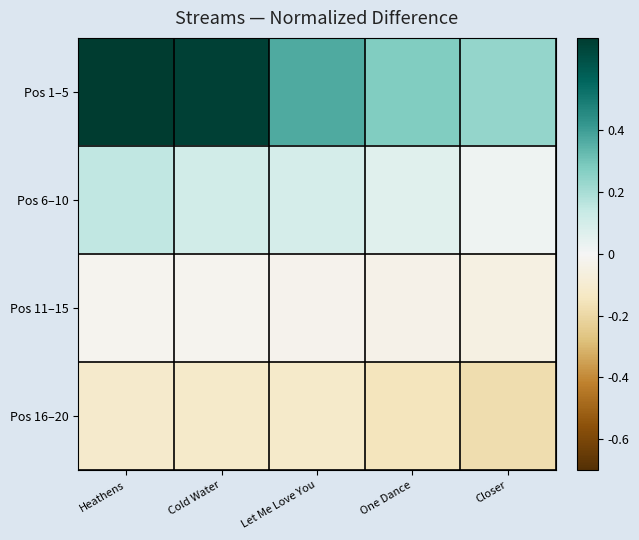

Which series has the largest total across all categories?

Pos 1–5